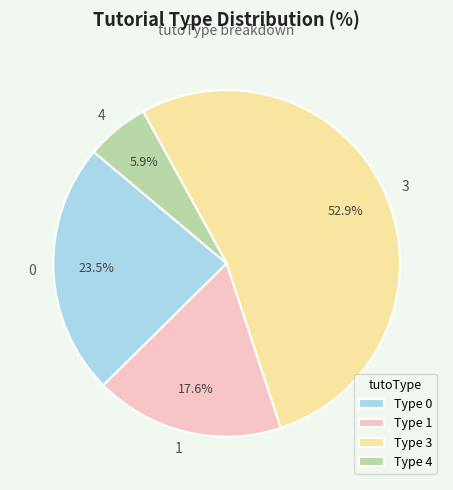

To the nearest percent, what portion does 1 represent?

18%